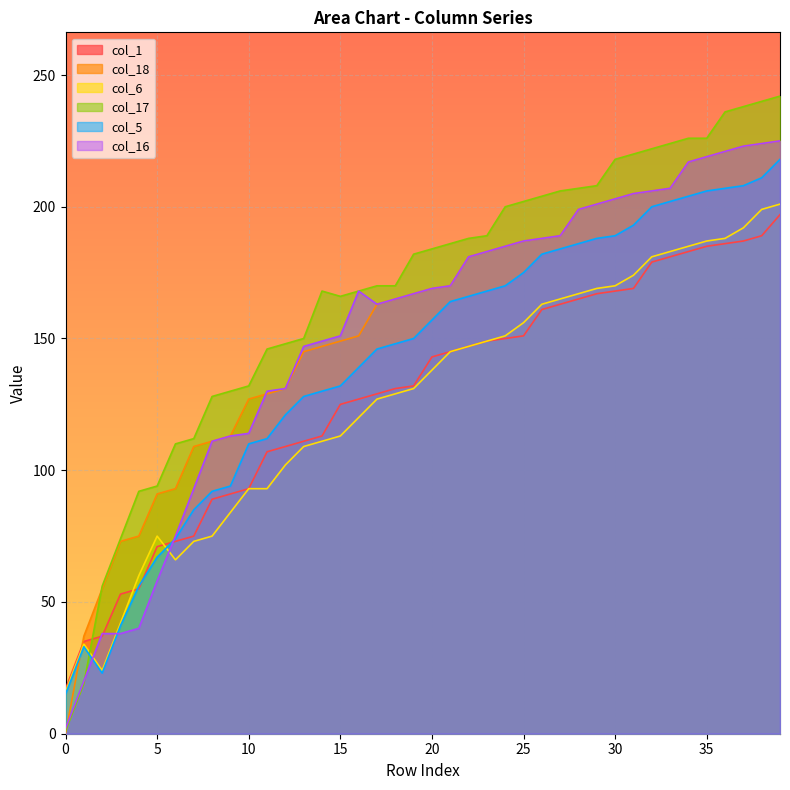

Between which two adjacent categories do col_5 and col_16 first intersect?

1 and 2